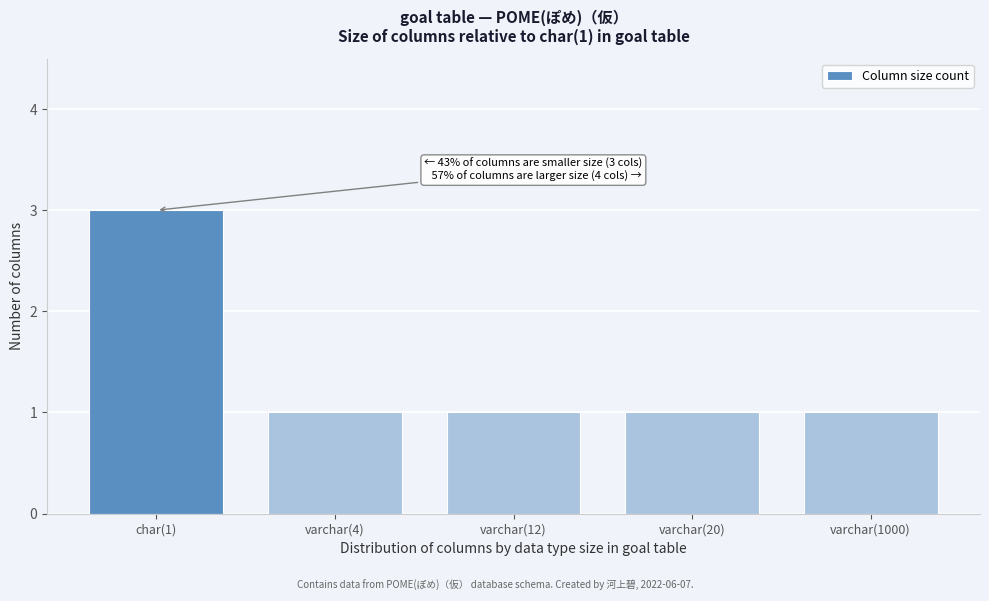

Reading left to right, list all the values displayed in this chart.

char(1)=3	varchar(4)=1	varchar(12)=1	varchar(20)=1	varchar(1000)=1